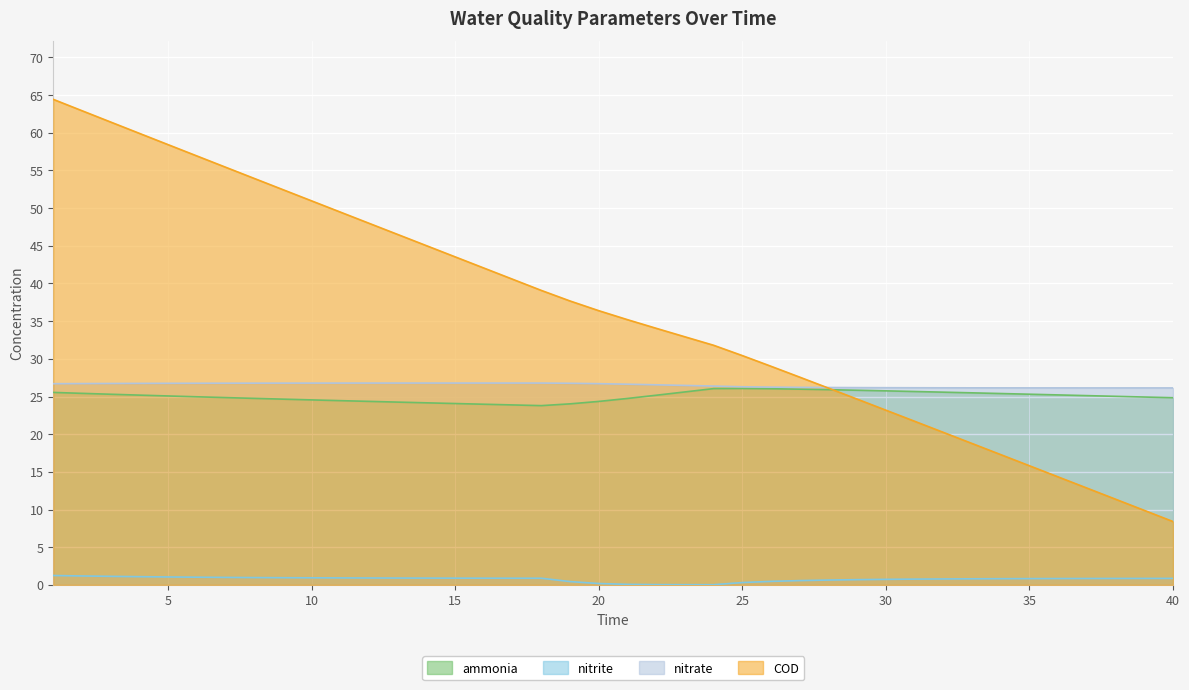

Reading left to right, extract all data points from this chart.

ammonia: 1=25.5	2=25.4	3=25.3	4=25.2	5=25.1	6=25.0	7=24.9	8=24.8	9=24.6	10=24.5	11=24.4	12=24.4	13=24.3	14=24.2	15=24.1	16=24.0	17=23.9	18=23.8	19=24.0	20=24.3	21=24.7	22=25.2	23=25.6	24=26.0	25=26.1	26=26.0	27=26.0	28=25.9	29=25.8	30=25.7	31=25.7	32=25.6	33=25.5	34=25.4	35=25.3	36=25.2	37=25.1	38=25.0	39=24.9	40=24.8
nitrite: 1=1.2	2=1.2	3=1.1	4=1.1	5=1.1	6=1.0	7=1.0	8=1.0	9=1.0	10=0.9	11=0.9	12=0.9	13=0.9	14=0.9	15=0.9	16=0.9	17=0.9	18=0.9	19=0.4	20=0.2	21=0.1	22=0.0	23=0.0	24=0.0	25=0.3	26=0.5	27=0.6	28=0.6	29=0.7	30=0.7	31=0.8	32=0.8	33=0.8	34=0.8	35=0.8	36=0.8	37=0.8	38=0.9	39=0.9	40=0.9
nitrate: 1=26.7	2=26.7	3=26.7	4=26.7	5=26.8	6=26.8	7=26.8	8=26.8	9=26.8	10=26.8	11=26.8	12=26.8	13=26.8	14=26.8	15=26.8	16=26.8	17=26.8	18=26.8	19=26.8	20=26.7	21=26.6	22=26.6	23=26.5	24=26.4	25=26.3	26=26.2	27=26.2	28=26.2	29=26.2	30=26.2	31=26.2	32=26.2	33=26.2	34=26.1	35=26.1	36=26.1	37=26.1	38=26.1	39=26.1	40=26.1
COD: 1=64.4	2=62.9	3=61.4	4=59.9	5=58.4	6=56.9	7=55.4	8=53.9	9=52.5	10=51.0	11=49.5	12=48.0	13=46.5	14=45.0	15=43.5	16=42.0	17=40.6	18=39.1	19=37.7	20=36.4	21=35.2	22=34.1	23=32.9	24=31.8	25=30.4	26=29.0	27=27.6	28=26.1	29=24.7	30=23.2	31=21.7	32=20.2	33=18.8	34=17.3	35=15.8	36=14.3	37=12.8	38=11.4	39=9.9	40=8.4